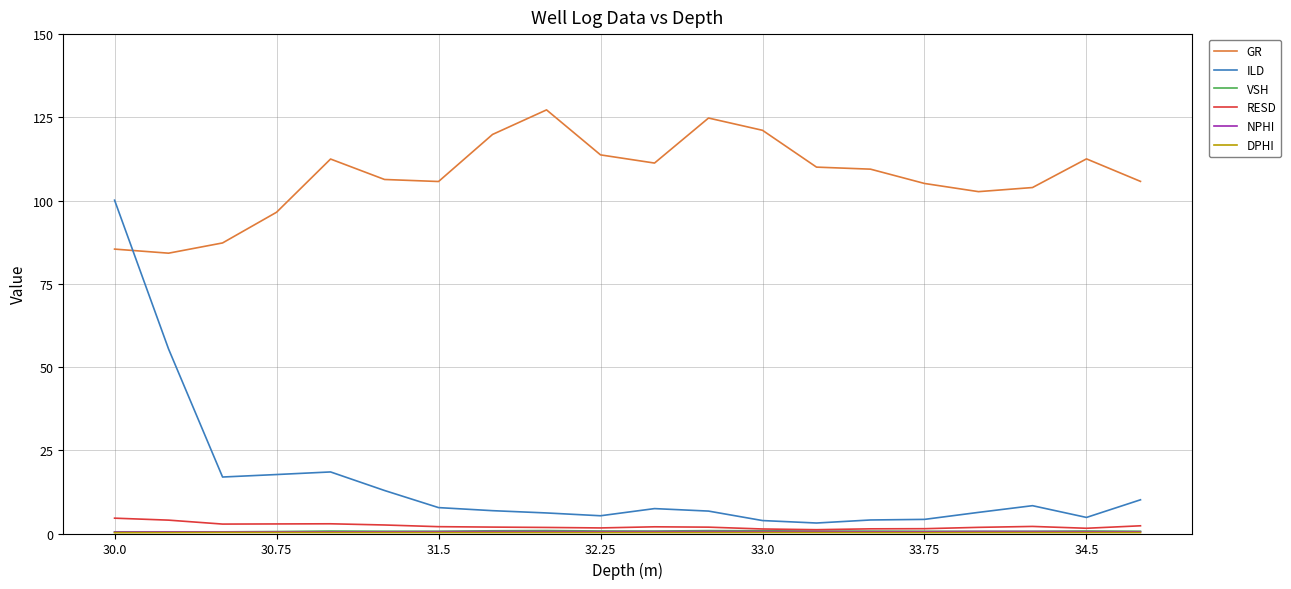

Does the chart display data point markers on the line(s)?

No